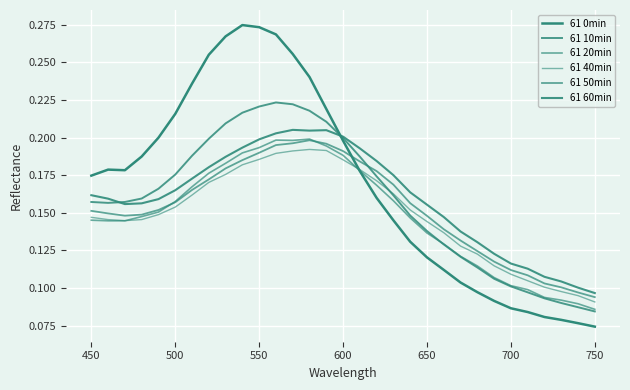

How many intersections are there between 61 40min and 61 0min?

1